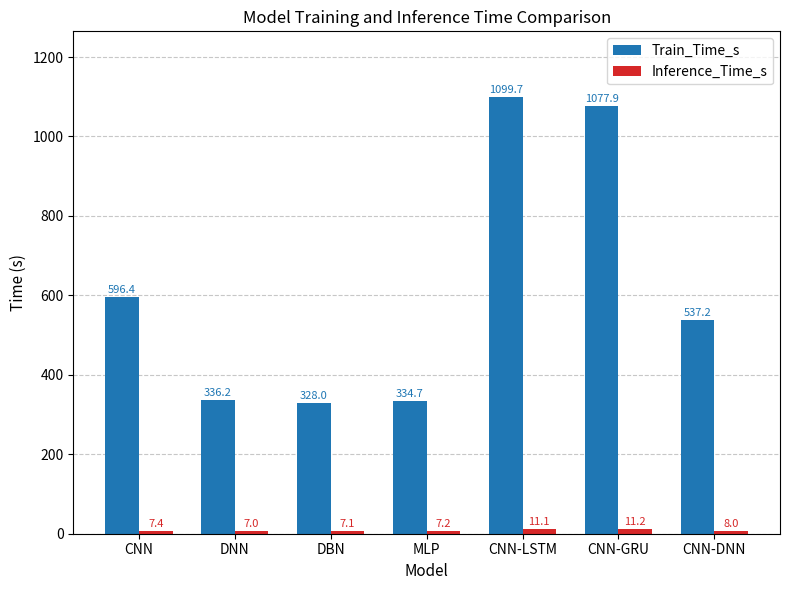

Where is Train_Time_s nearest to the value 713?

CNN